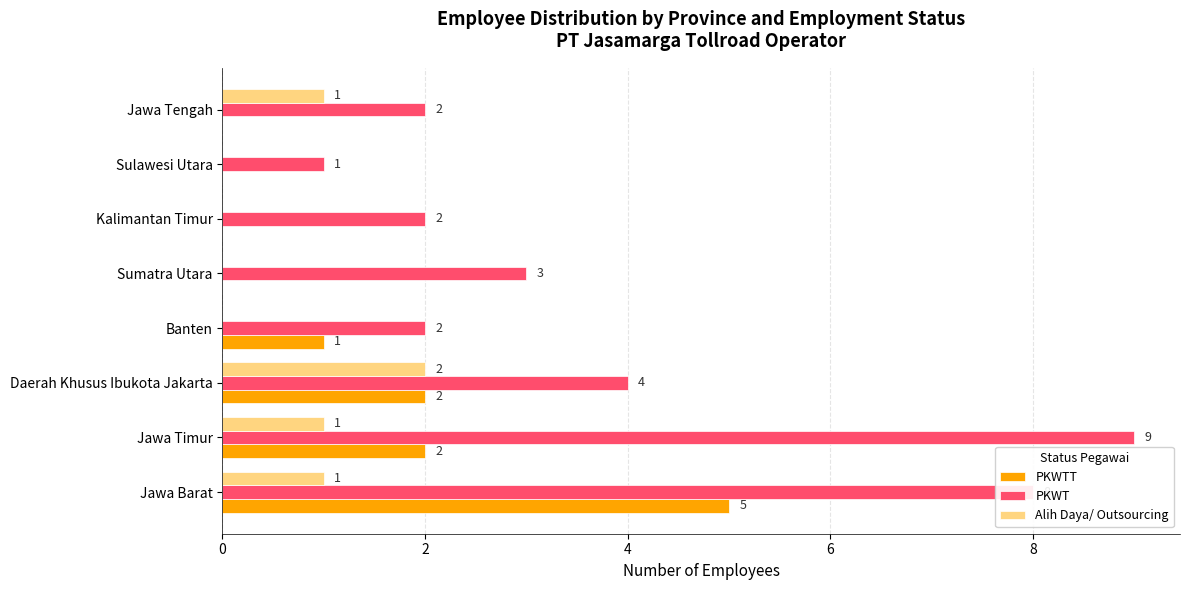

What are all the series names shown in the legend?

PKWTT, PKWT, Alih Daya/ Outsourcing